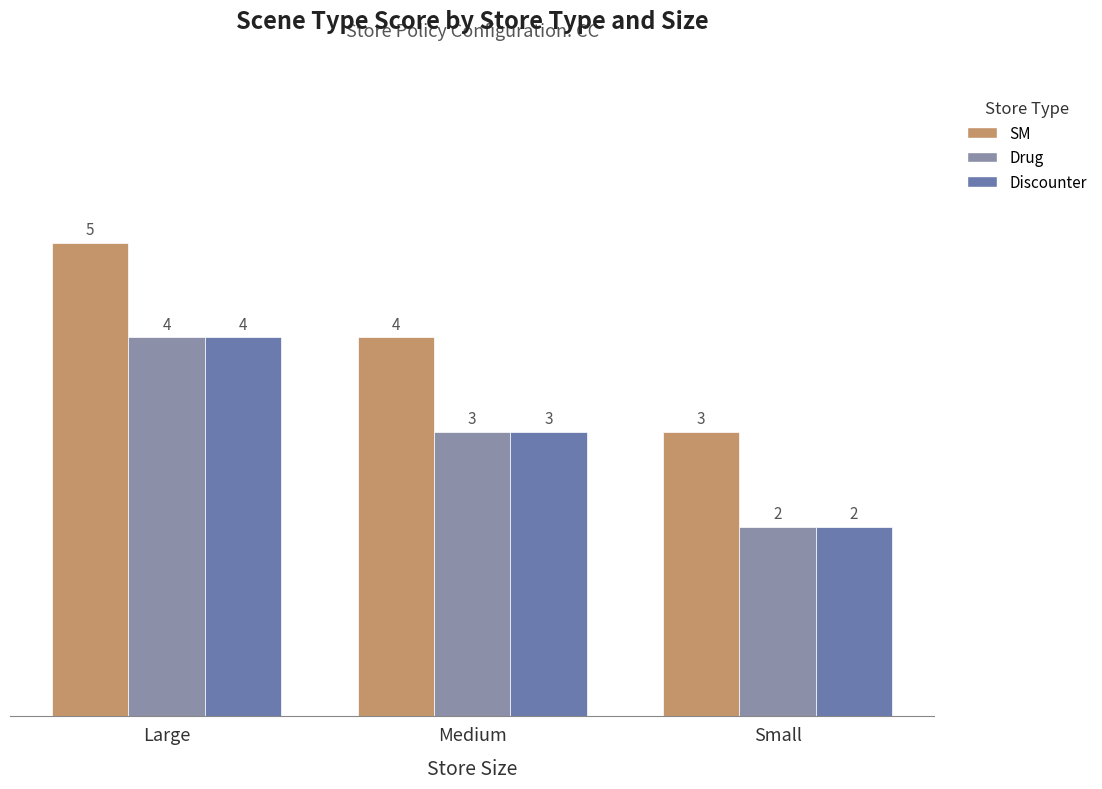

Reading left to right, transcribe all the data shown in this chart.

SM: Large=5	Medium=4	Small=3
Drug: Large=4	Medium=3	Small=2
Discounter: Large=4	Medium=3	Small=2